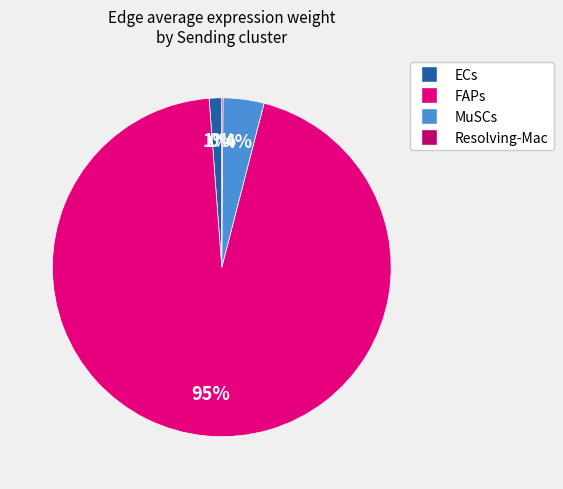

The MuSCs slice represents 4% of the pie. True or false?

True